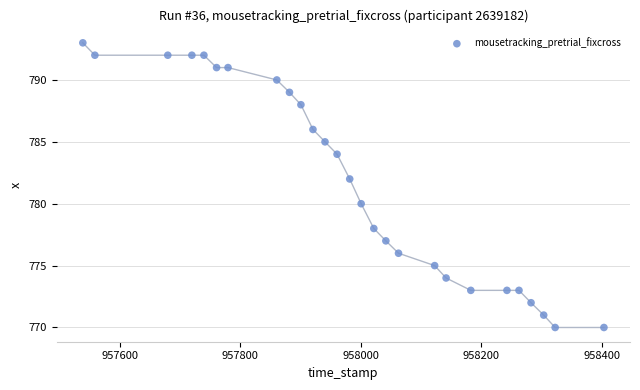

What is the range of Y values (max minus min)?

23